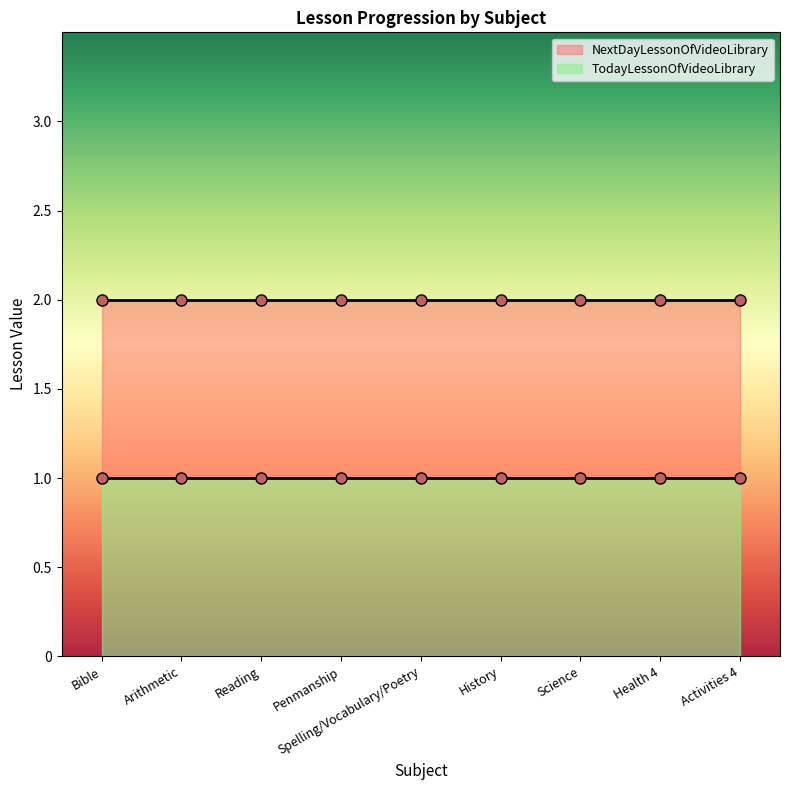

Read the TodayLessonOfVideoLibrary value at Spelling/Vocabulary/Poetry.

1